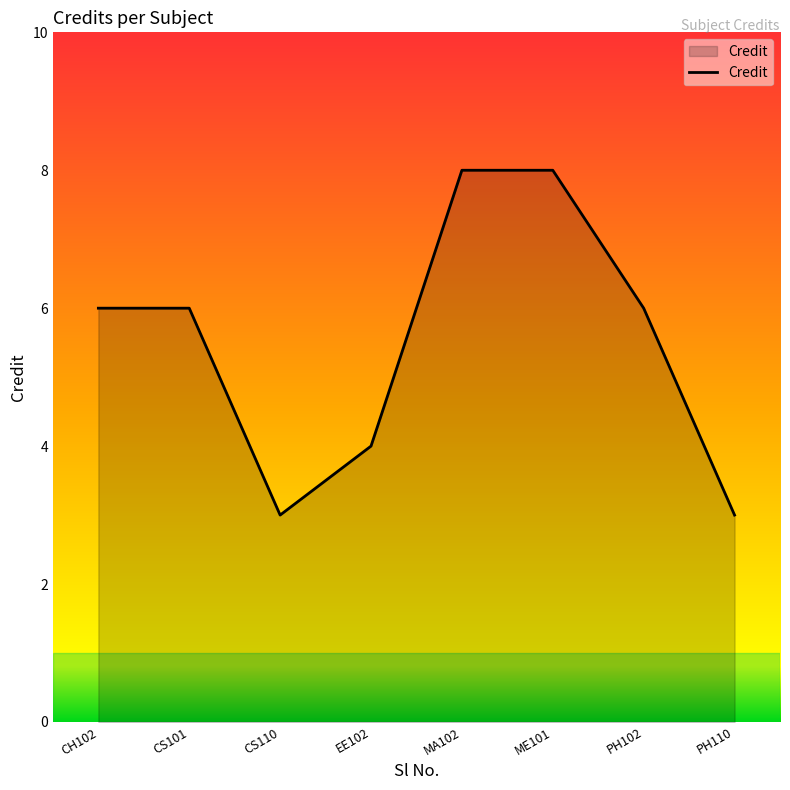

Does the chart display data point markers on the line(s)?

No